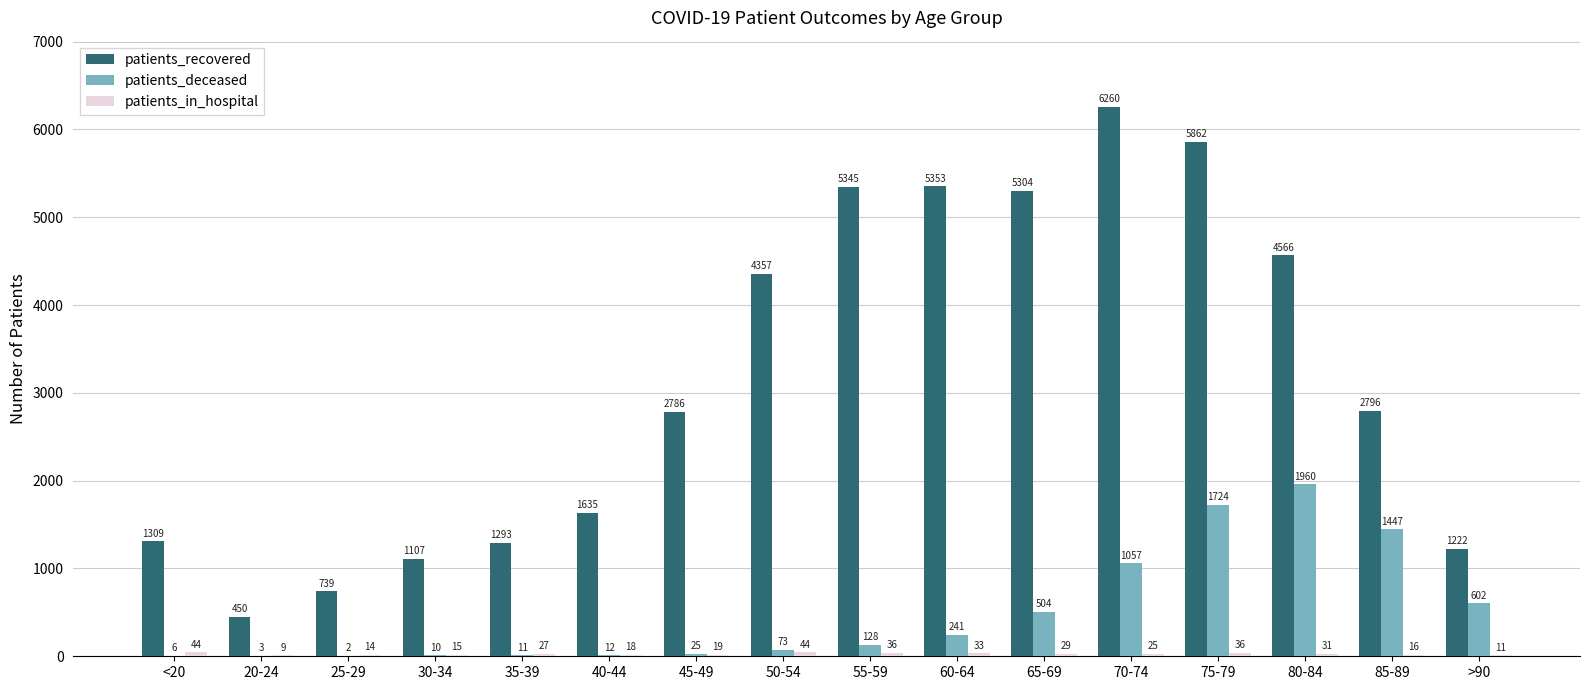

Read the patients_deceased value at 50-54, to the nearest 50.

50